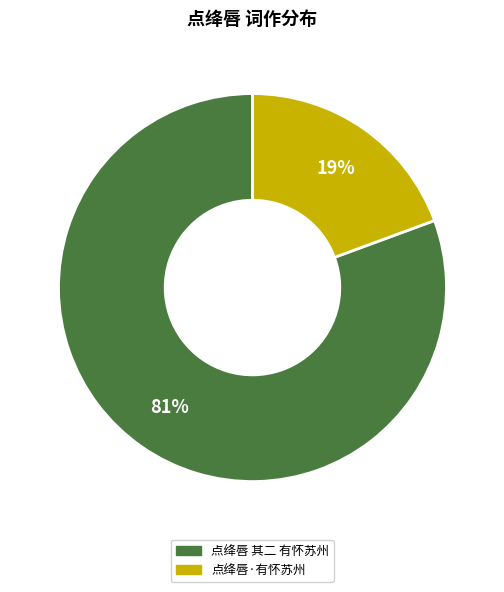

Rank the categories by value from highest to lowest.

点绛唇 其二 有怀苏州, 点绛唇·有怀苏州